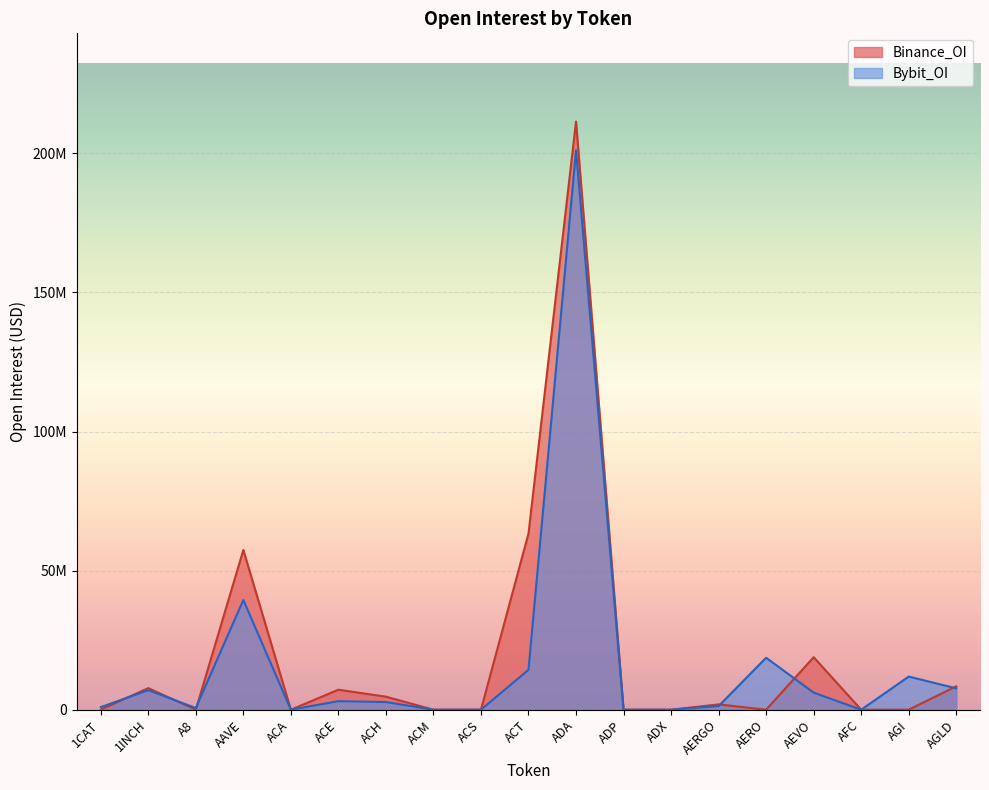

At which category does Bybit_OI reach its first local valley?

A8